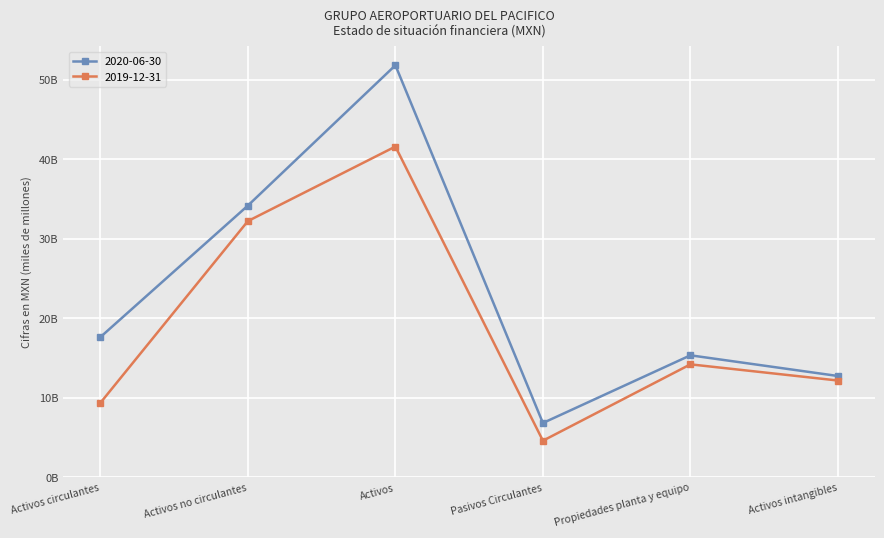

Which series has the largest range (max minus min)?

2020-06-30